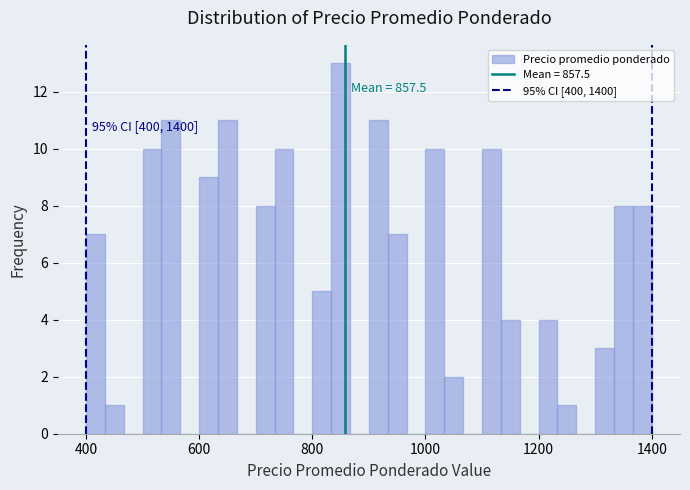

Read against the x-axis, roughly where is the centre of the tallest bar?

860